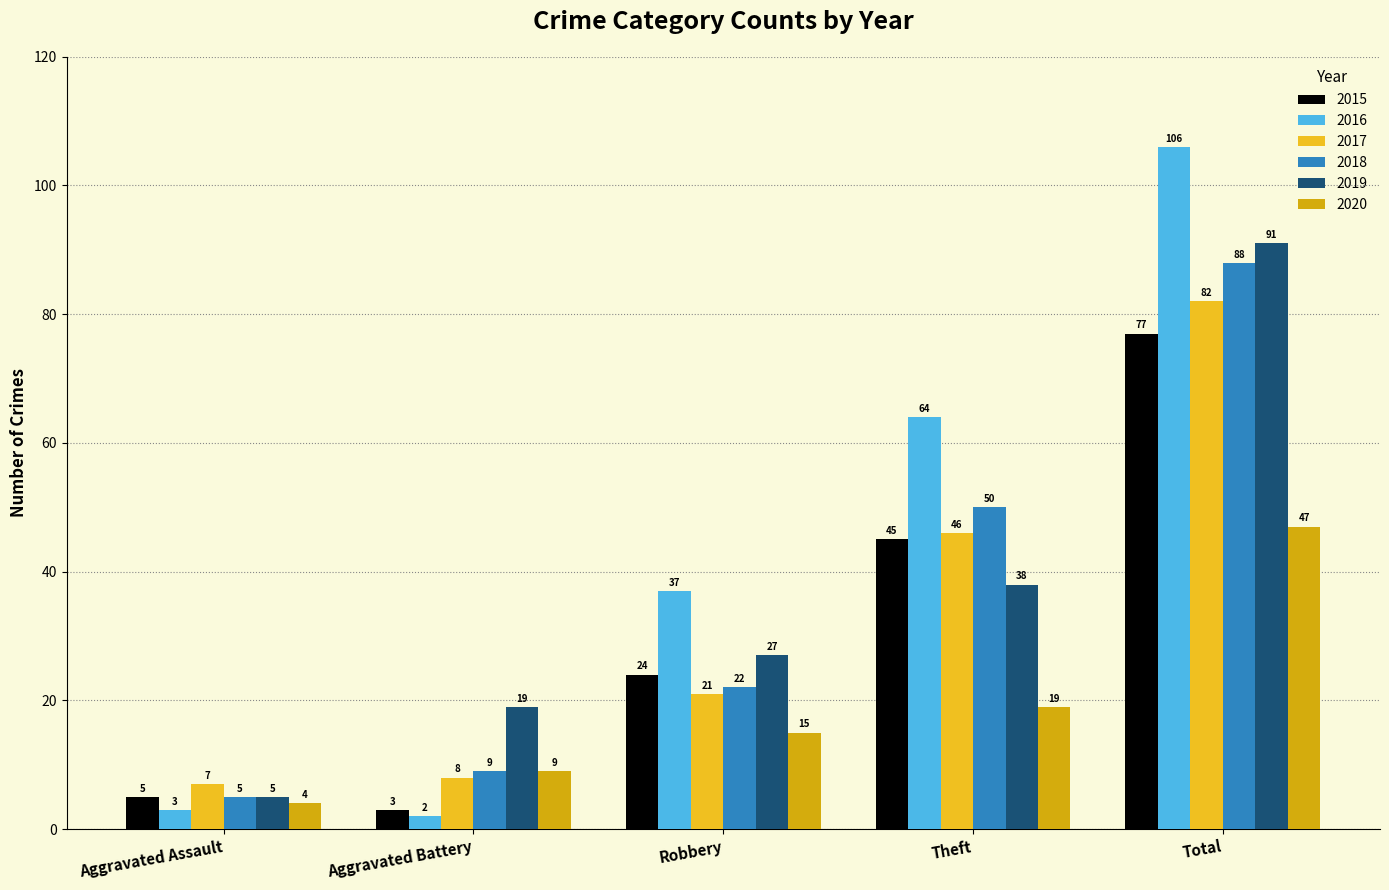

What is the total value across all series at Total?

491